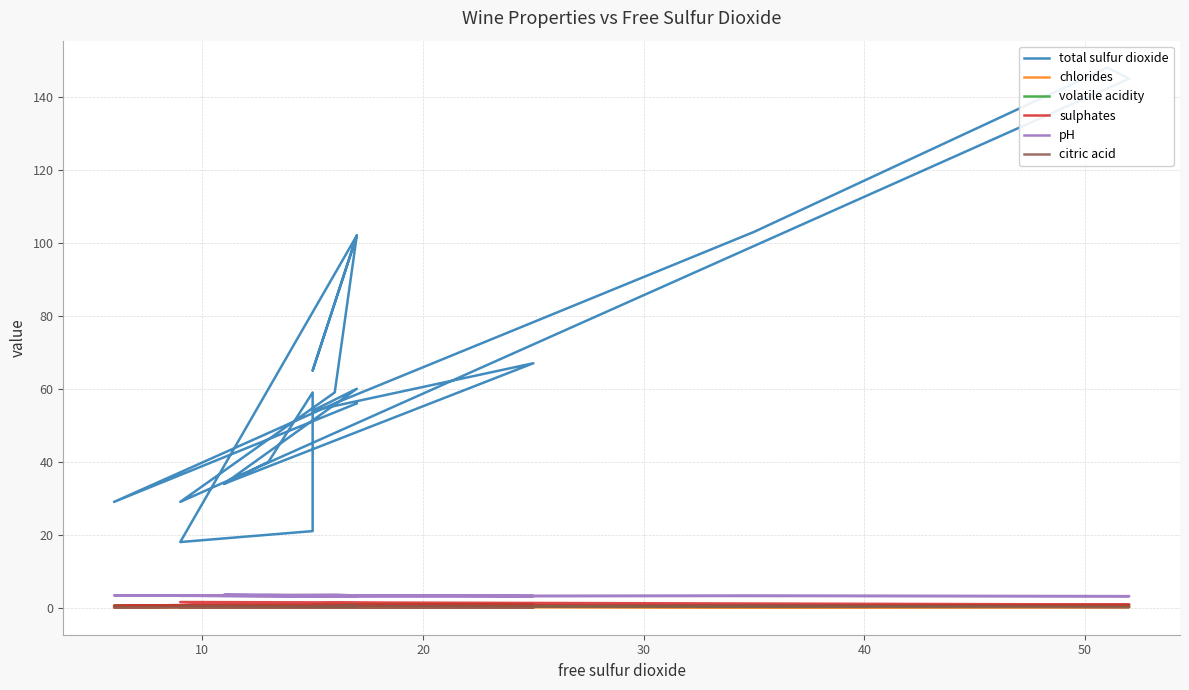

At which label does citric acid reach its peak?

30